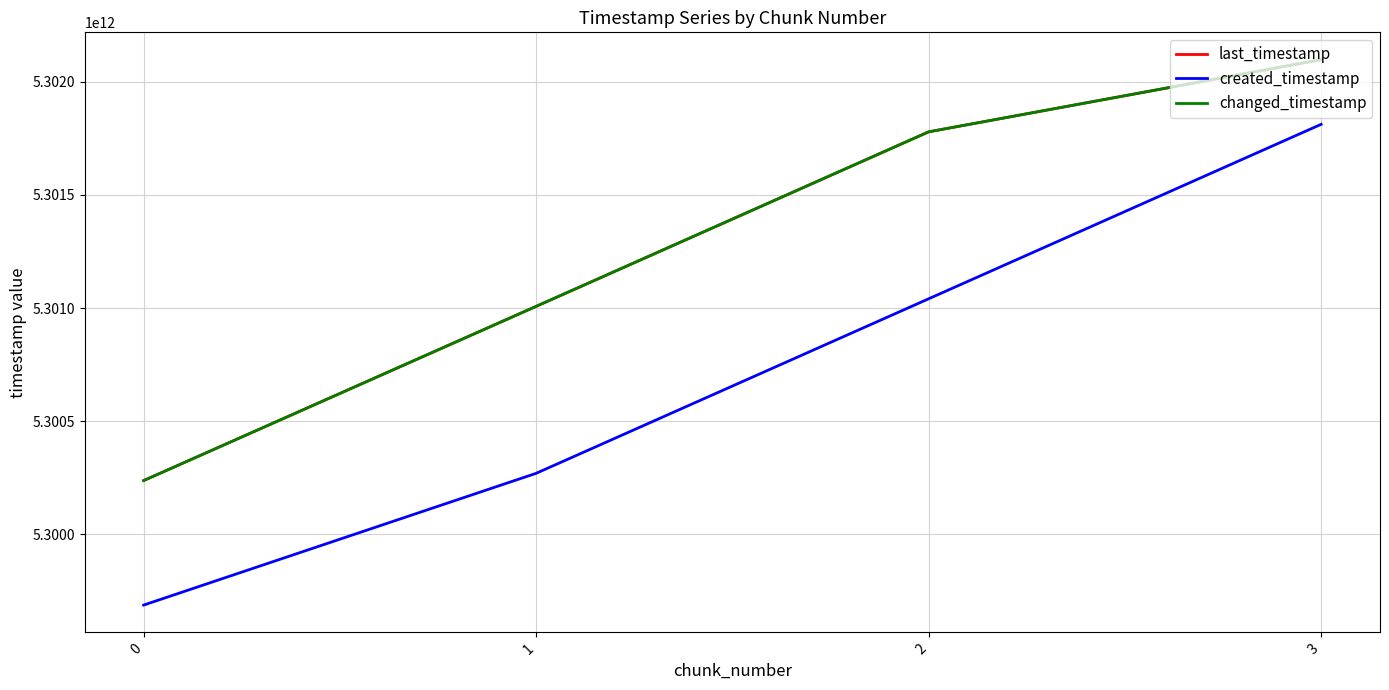

Reading right to left, list all the values displayed in this chart.

last_timestamp: 3=5302098072206	2=5301778804614	1=5301007362928	0=5300237333762
created_timestamp: 3=5301812037463	2=5301040814009	1=5300269392742	0=5299687000835
changed_timestamp: 3=5302098072206	2=5301778804614	1=5301007362928	0=5300237333762